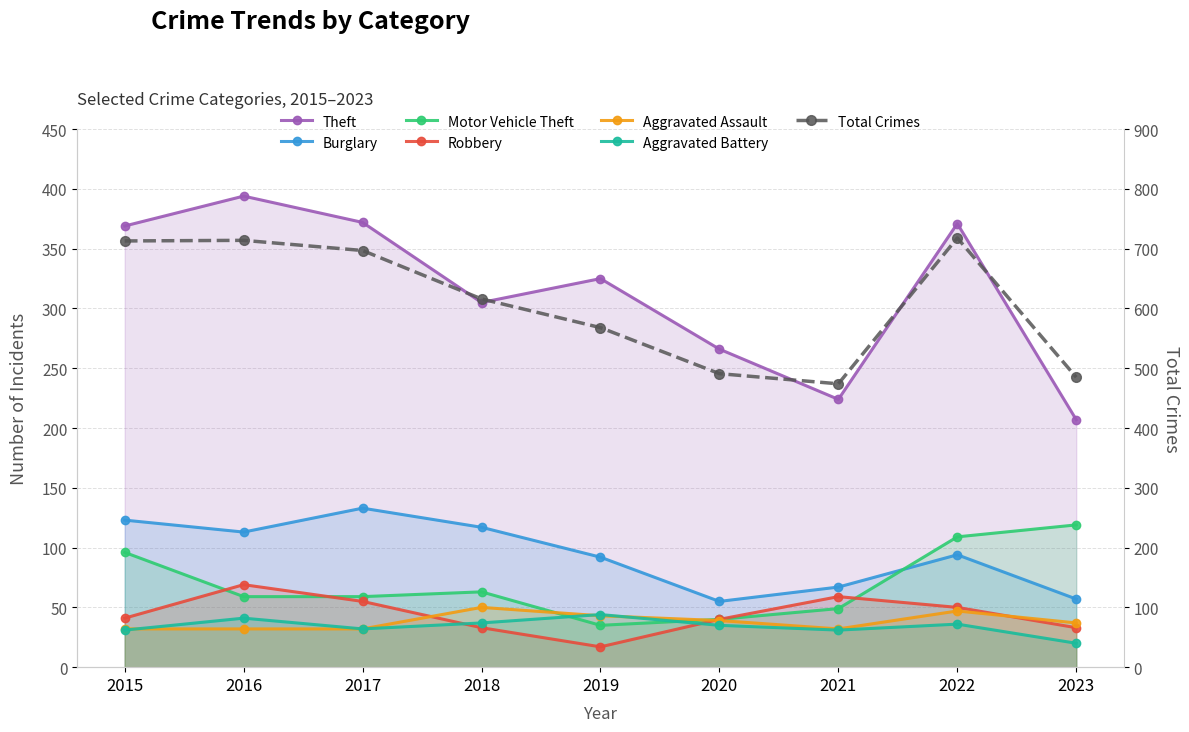

What is the value of the Robbery point at the 5th from the left?

17